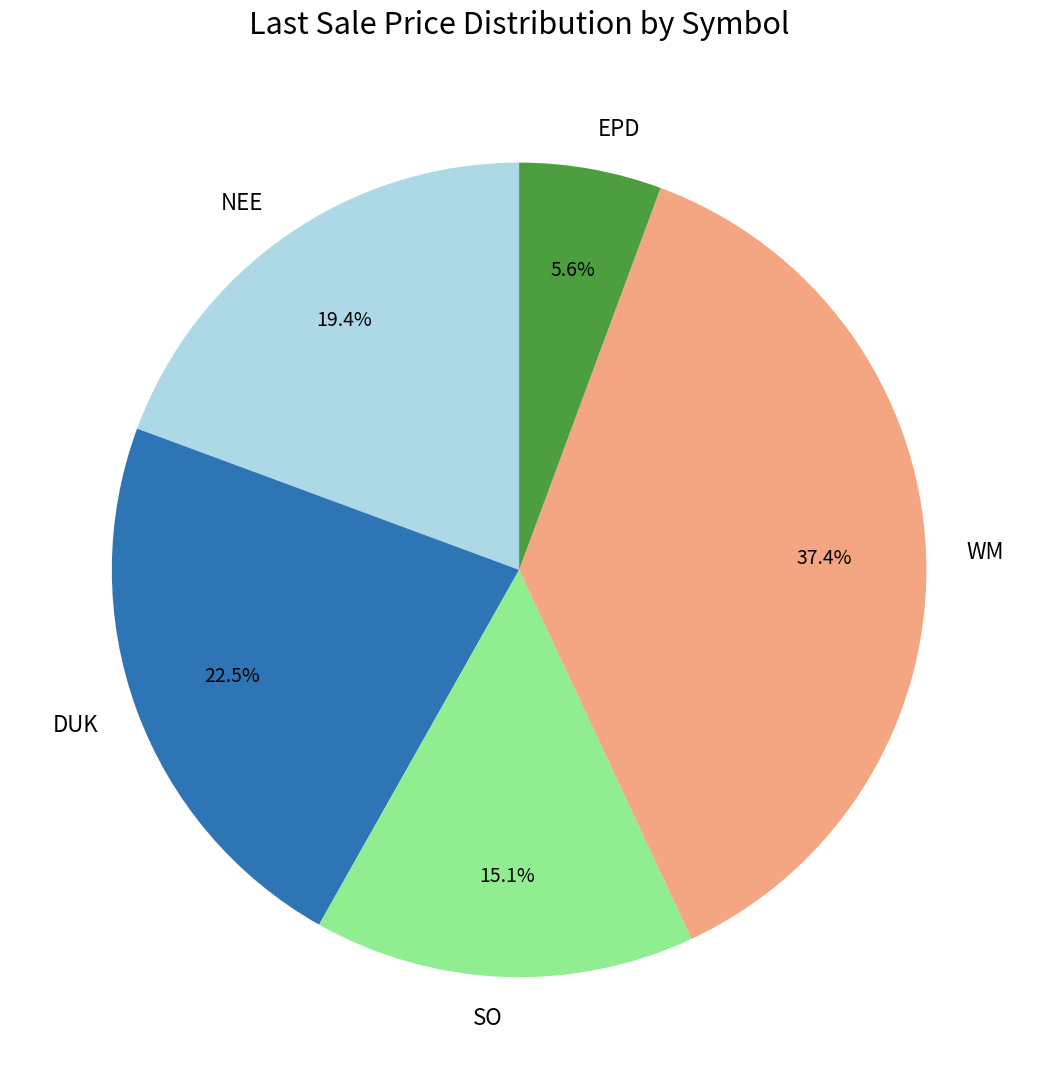

Between NEE and WM, which is larger?

WM